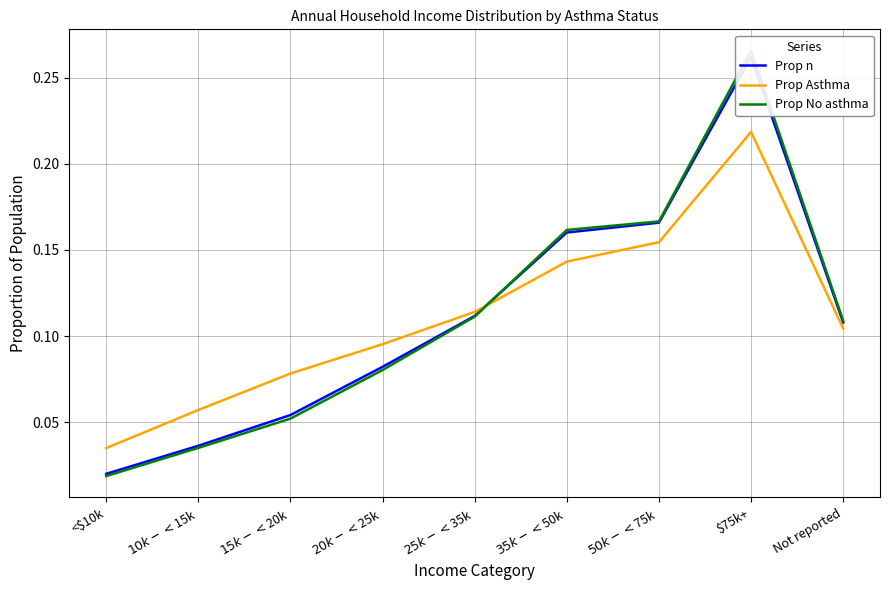

What is the label of the 9th point from the left?

Not reported